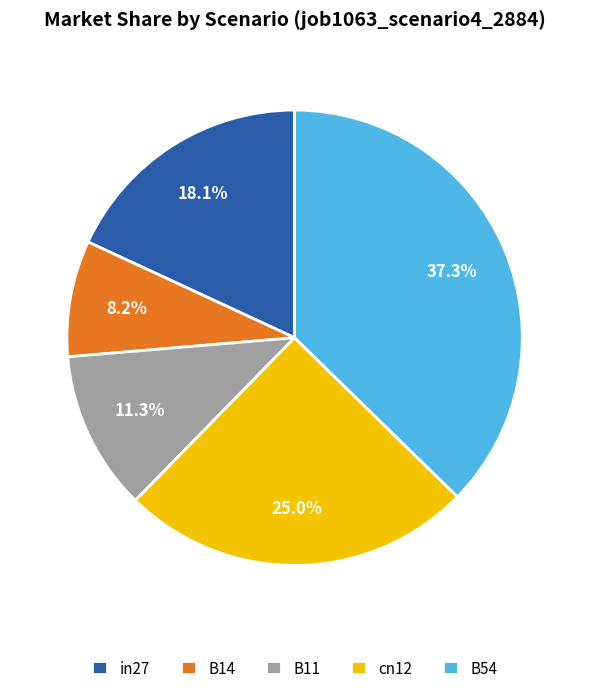

What portion of the pie excludes in27?

81.9%